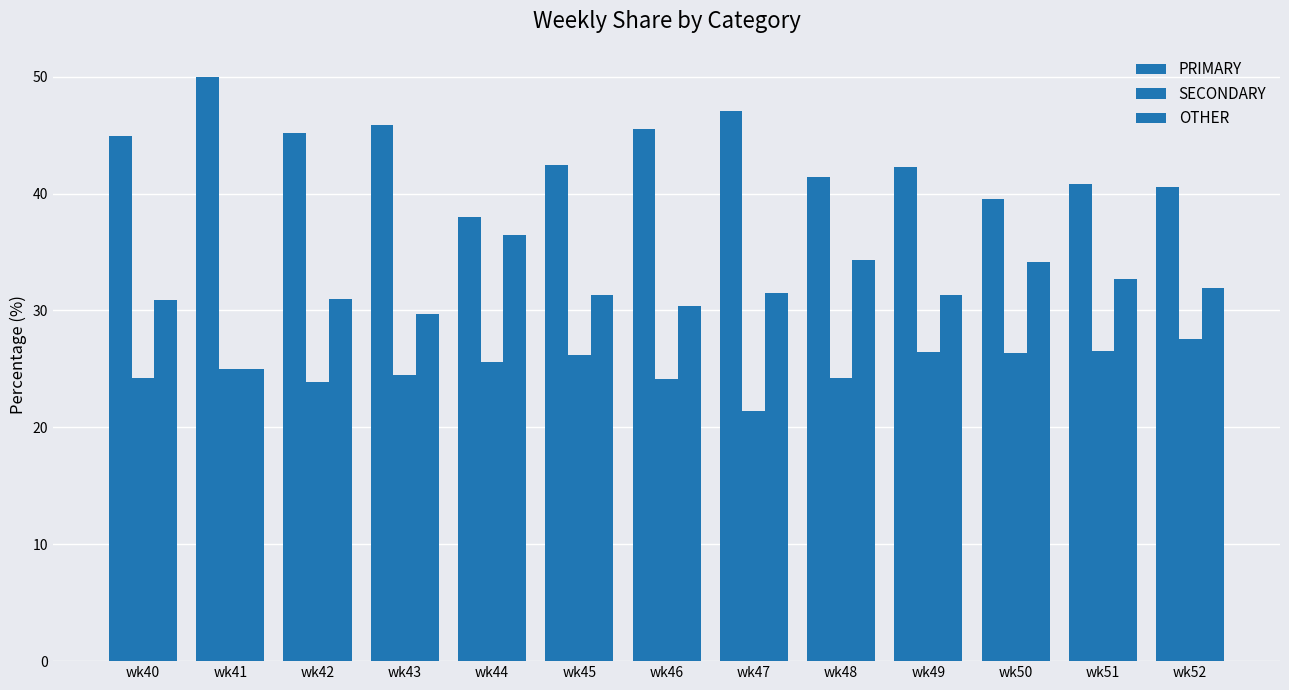

How many distinct data groups are displayed?

3